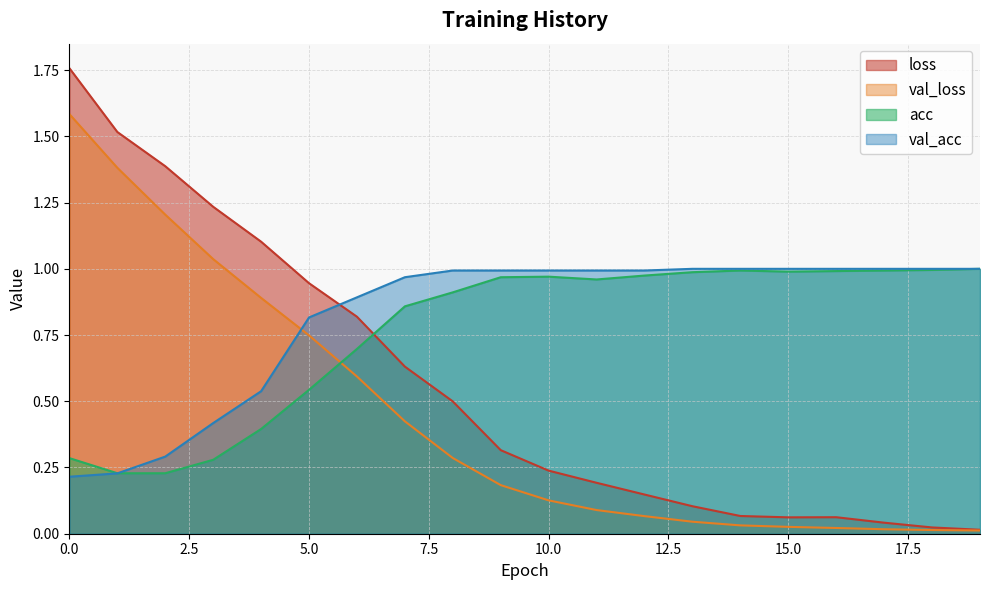

Between 1 and 2, which is larger?

1